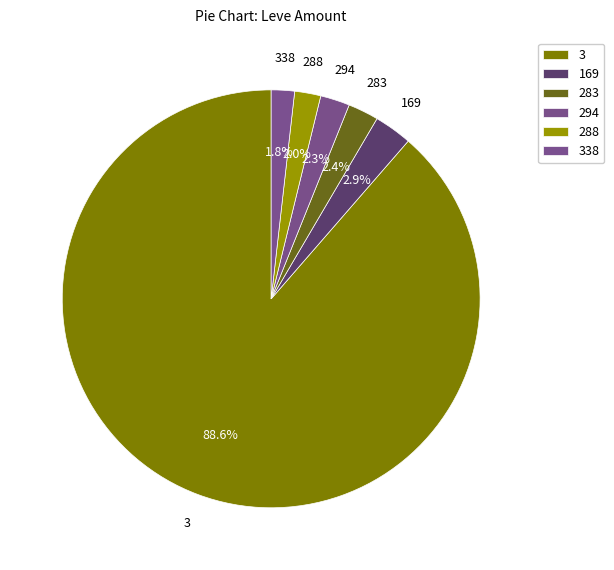

Between 169 and 288, which is larger?

169